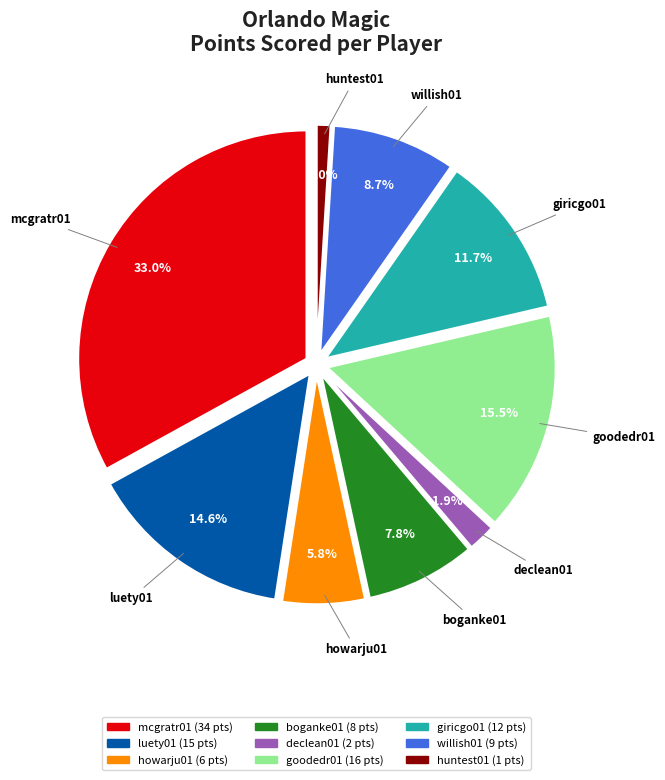

Combined, do goodedr01 and willish01 account for over 50%?

No